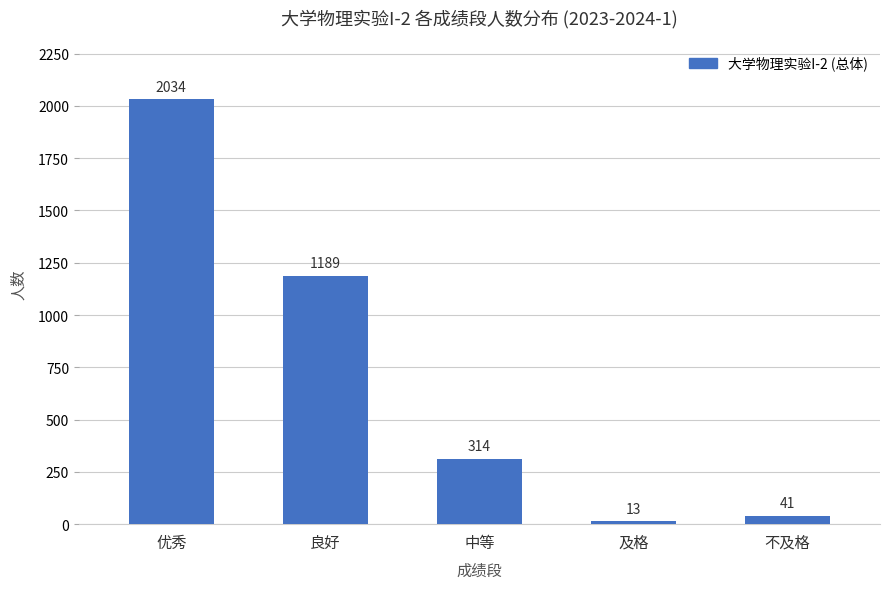

What is the sum of all values?

3591